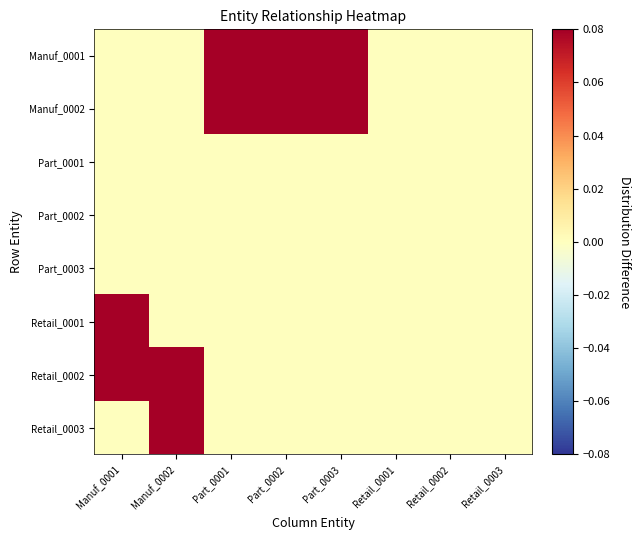

Which series has the largest range (max minus min)?

Manuf_0001